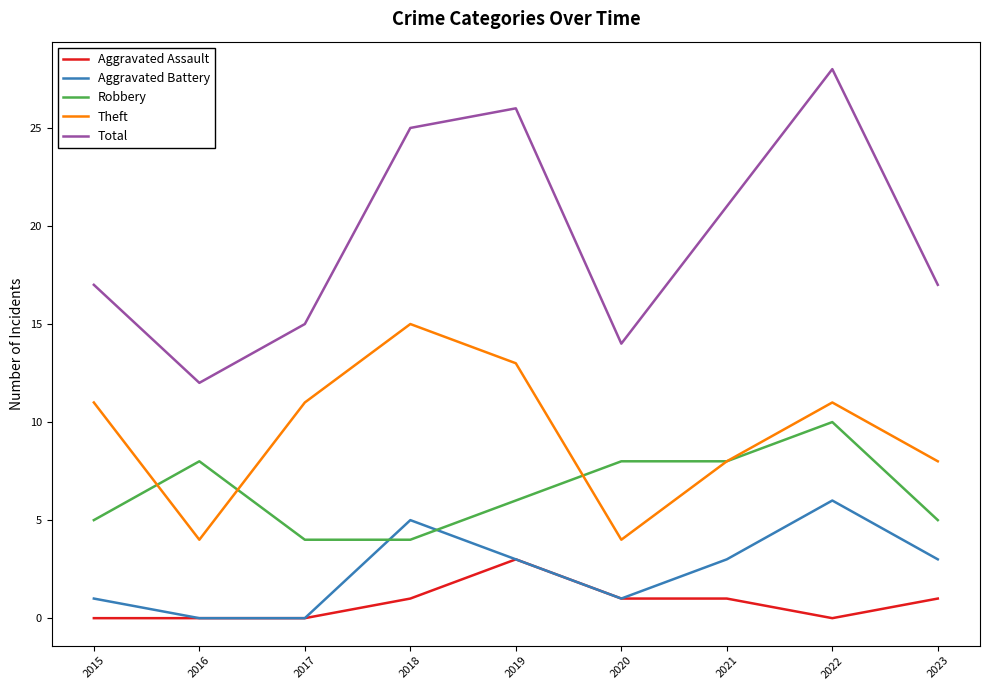

What is the difference between the highest and lowest values at 2021?

20